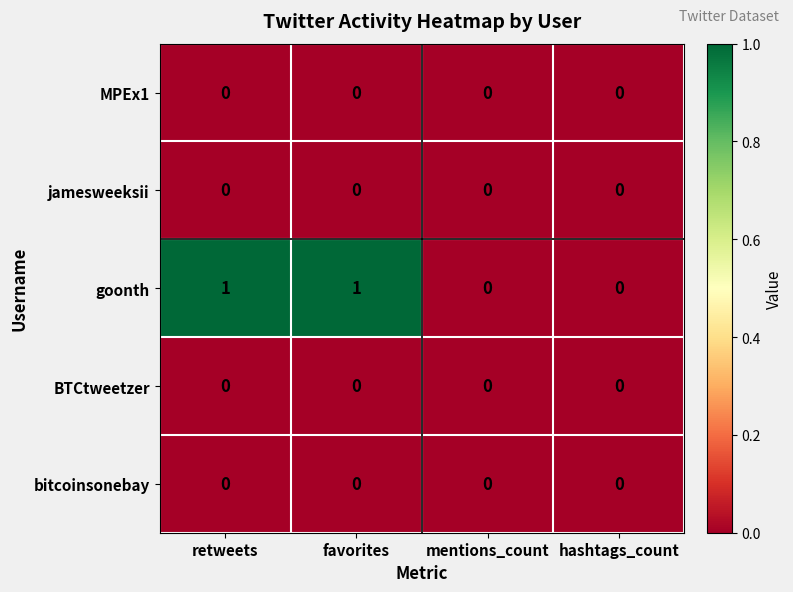

Which series has the widest spread of values?

goonth